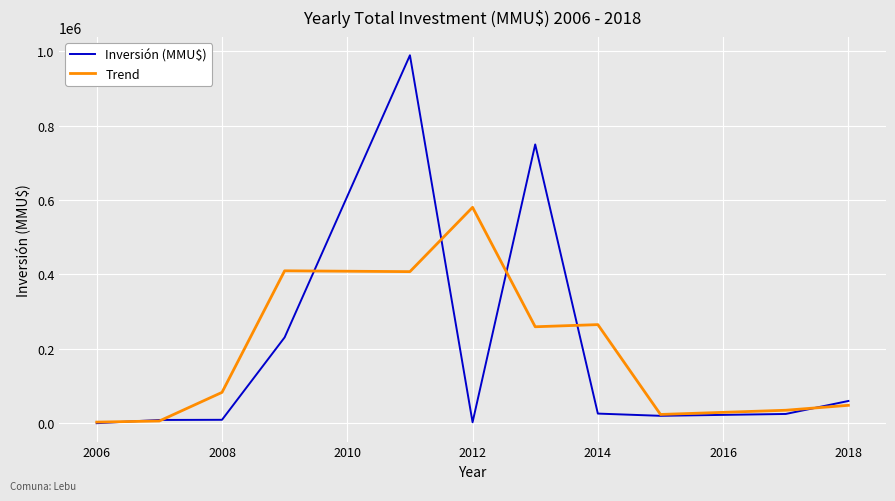

Rank the series by their maximum value, from highest to lowest.

Inversión (MMU$), Trend